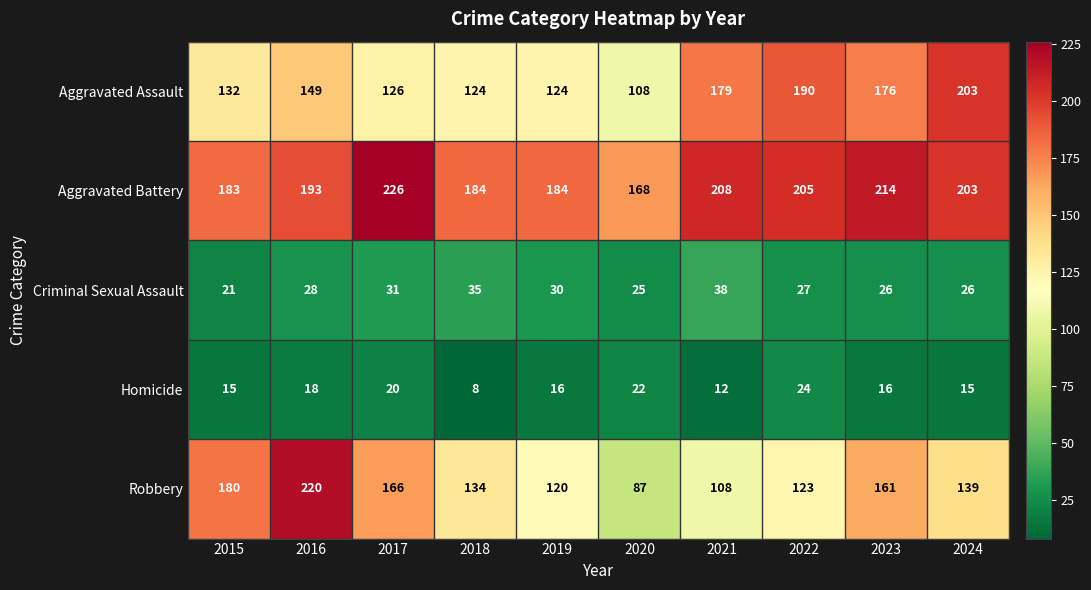

At which label is Aggravated Assault closest to 155?

2016